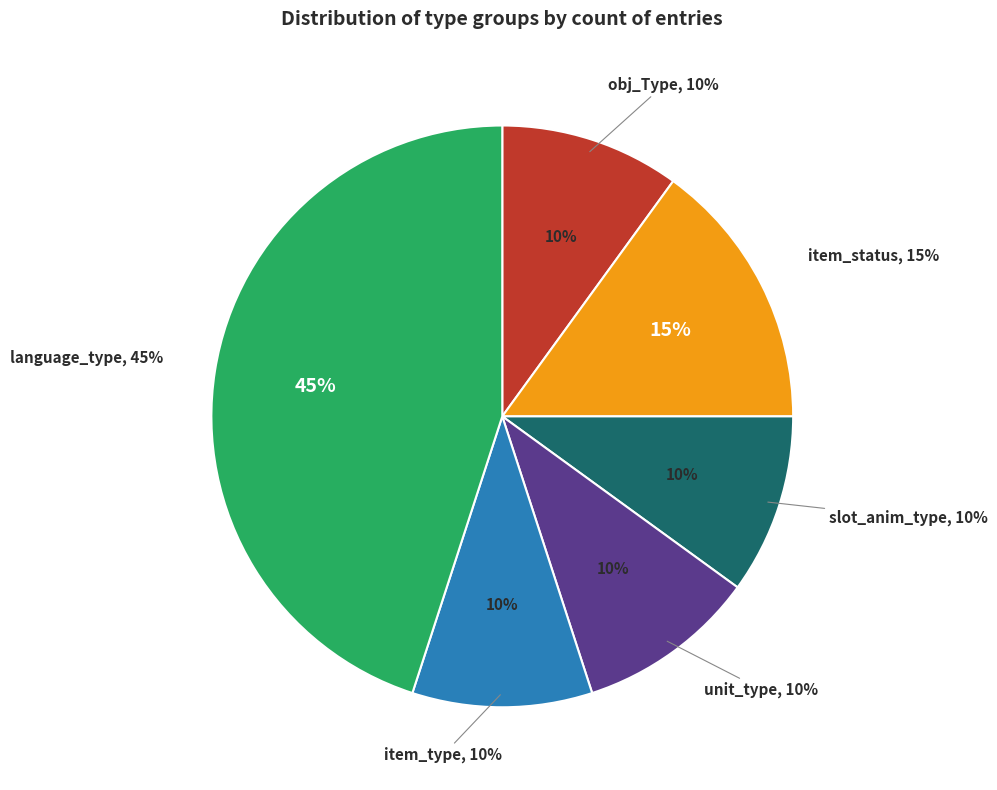

True or false: item_status accounts for 15% of the total.

True